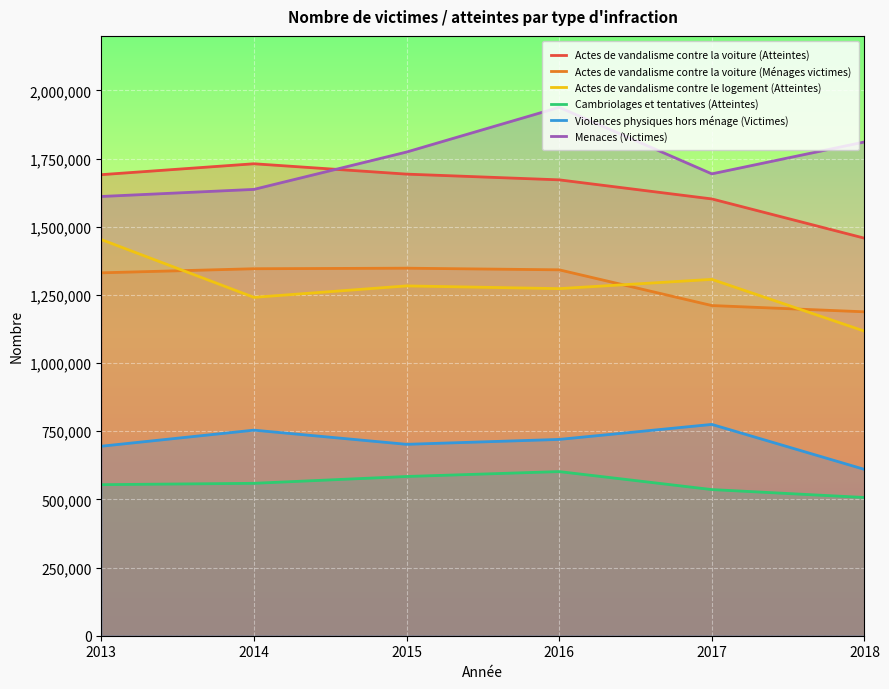

What is the difference between the second highest and second lowest values in the Actes de vandalisme contre la voiture (Atteintes) series?

91000